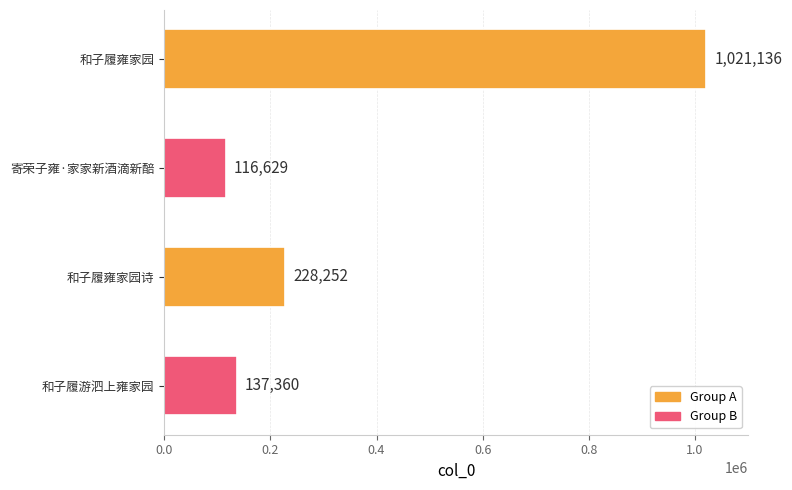

At which label is the value closest to 568882?

和子履雍家园诗